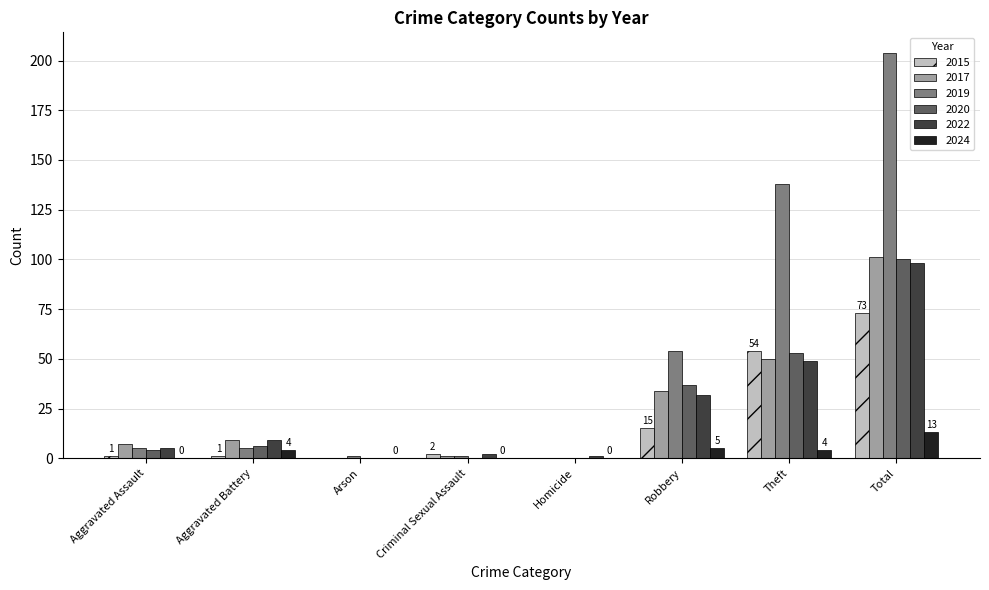

Reading right to left, transcribe all the data shown in this chart.

2015: Total=73	Theft=54	Robbery=15	Homicide=0	Criminal Sexual Assault=2	Arson=0	Aggravated Battery=1	Aggravated Assault=1
2017: Total=101	Theft=50	Robbery=34	Homicide=0	Criminal Sexual Assault=1	Arson=0	Aggravated Battery=9	Aggravated Assault=7
2019: Total=204	Theft=138	Robbery=54	Homicide=0	Criminal Sexual Assault=1	Arson=1	Aggravated Battery=5	Aggravated Assault=5
2020: Total=100	Theft=53	Robbery=37	Homicide=0	Criminal Sexual Assault=0	Arson=0	Aggravated Battery=6	Aggravated Assault=4
2022: Total=98	Theft=49	Robbery=32	Homicide=1	Criminal Sexual Assault=2	Arson=0	Aggravated Battery=9	Aggravated Assault=5
2024: Total=13	Theft=4	Robbery=5	Homicide=0	Criminal Sexual Assault=0	Arson=0	Aggravated Battery=4	Aggravated Assault=0